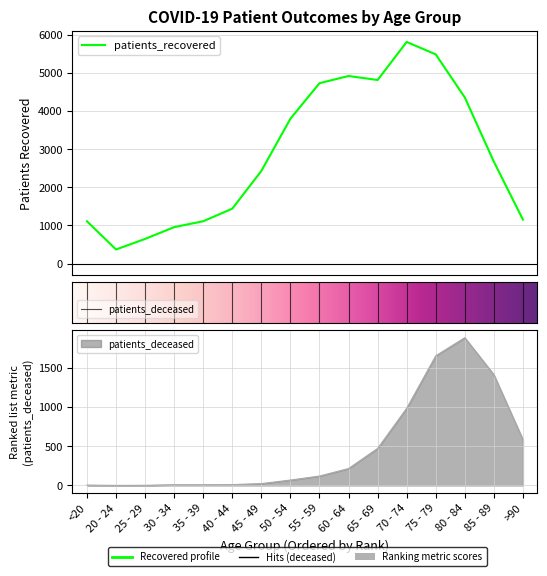

The value of patients_recovered at 60 - 64 is 1276. True or false?

False